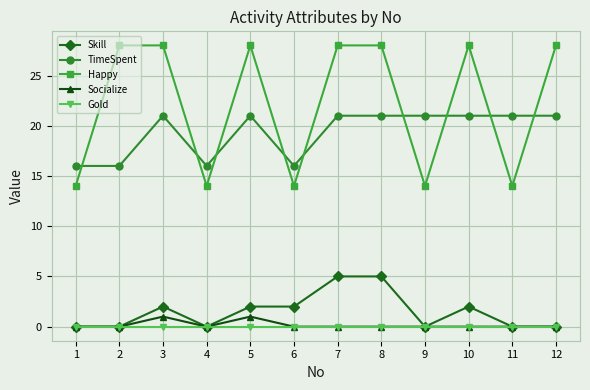

How many interior local valleys does the Happy series have?

4